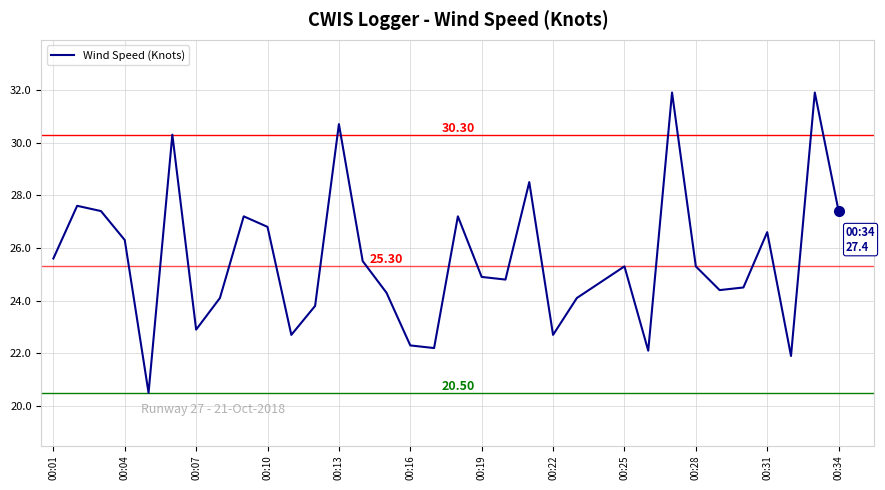

Reading right to left, extract all data points from this chart.

27.4	31.9	21.9	26.6	24.5	24.4	25.3	31.9	22.1	25.3	24.7	24.1	22.7	28.5	24.8	24.9	27.2	22.2	22.3	24.3	25.5	30.7	23.8	22.7	26.8	27.2	24.1	22.9	30.3	20.5	26.3	27.4	27.6	25.6